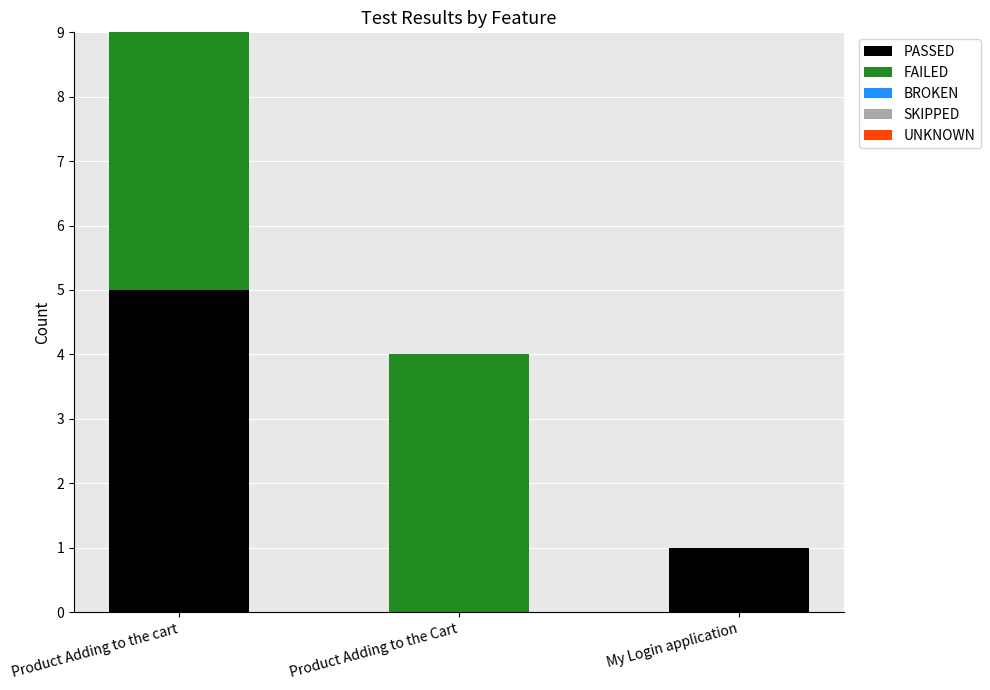

At which label does PASSED reach its peak?

Product Adding to the cart